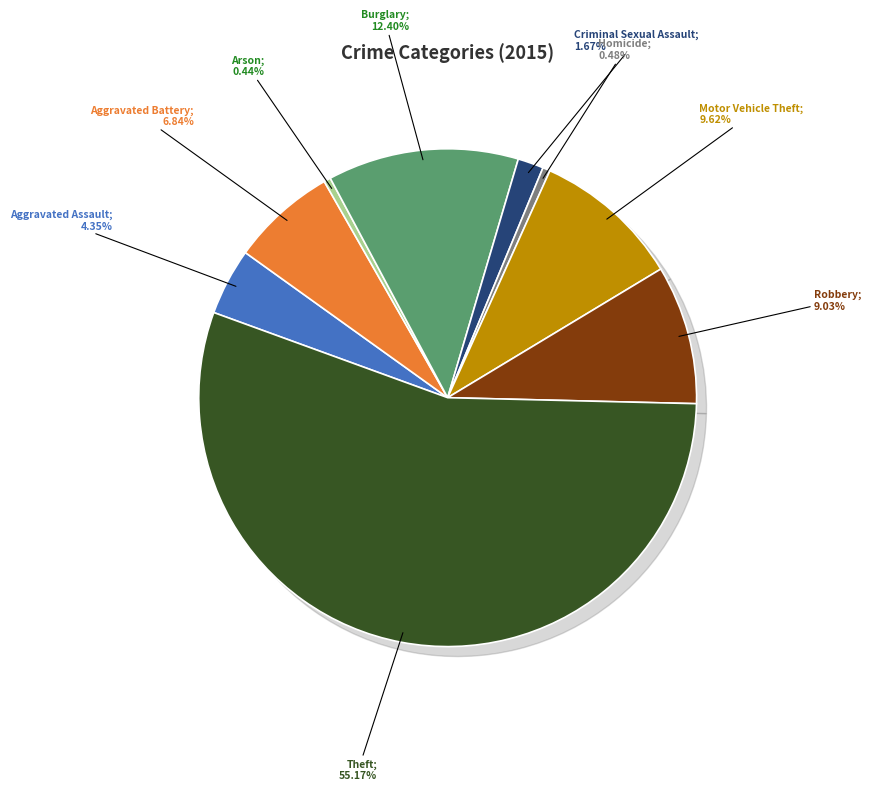

Between Arson and Theft, which is larger?

Theft